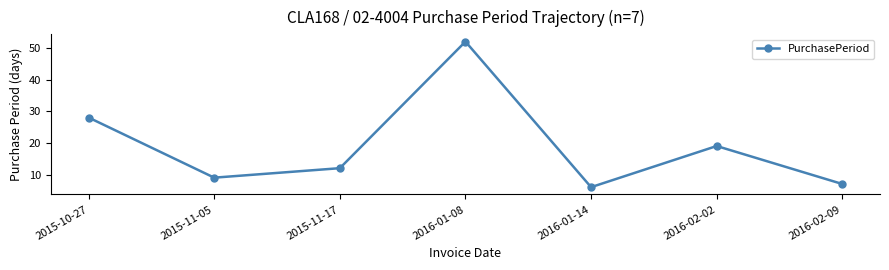

Between 2016-01-08 and 2016-01-14, which is larger?

2016-01-08